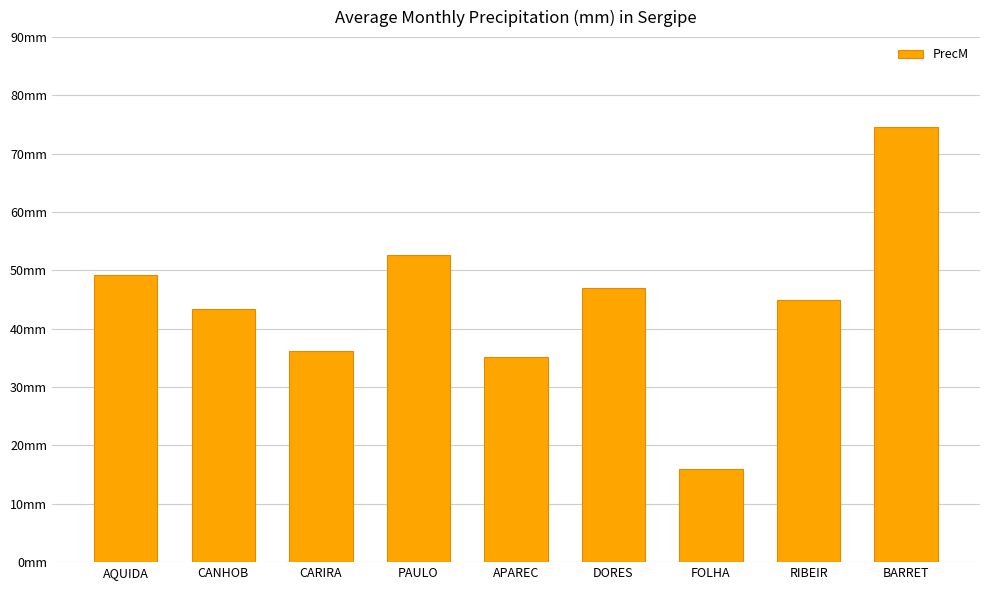

What value does the data have at RIBEIR?

45.0